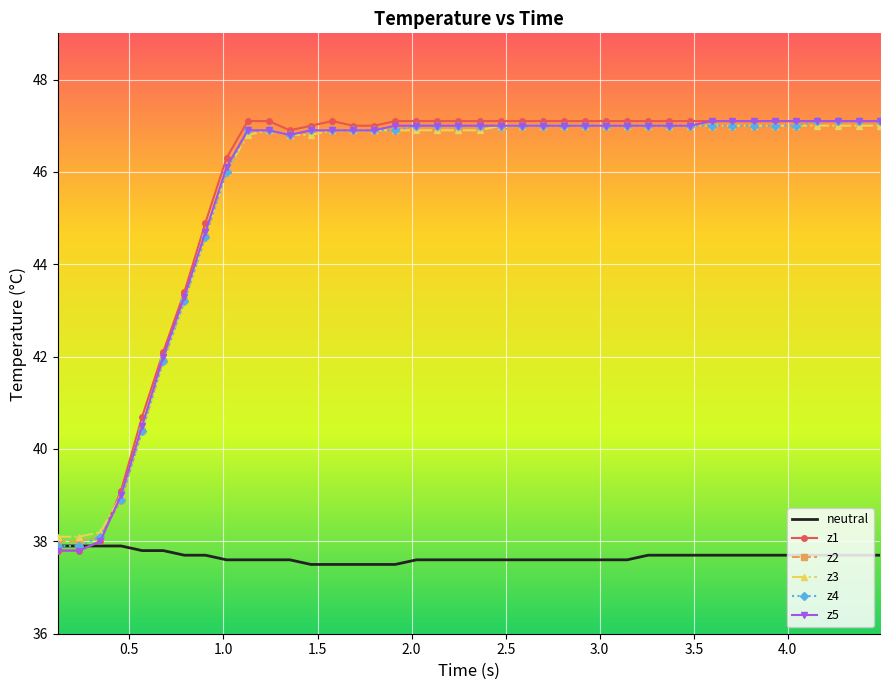

What is the maximum value for z2?

47.0